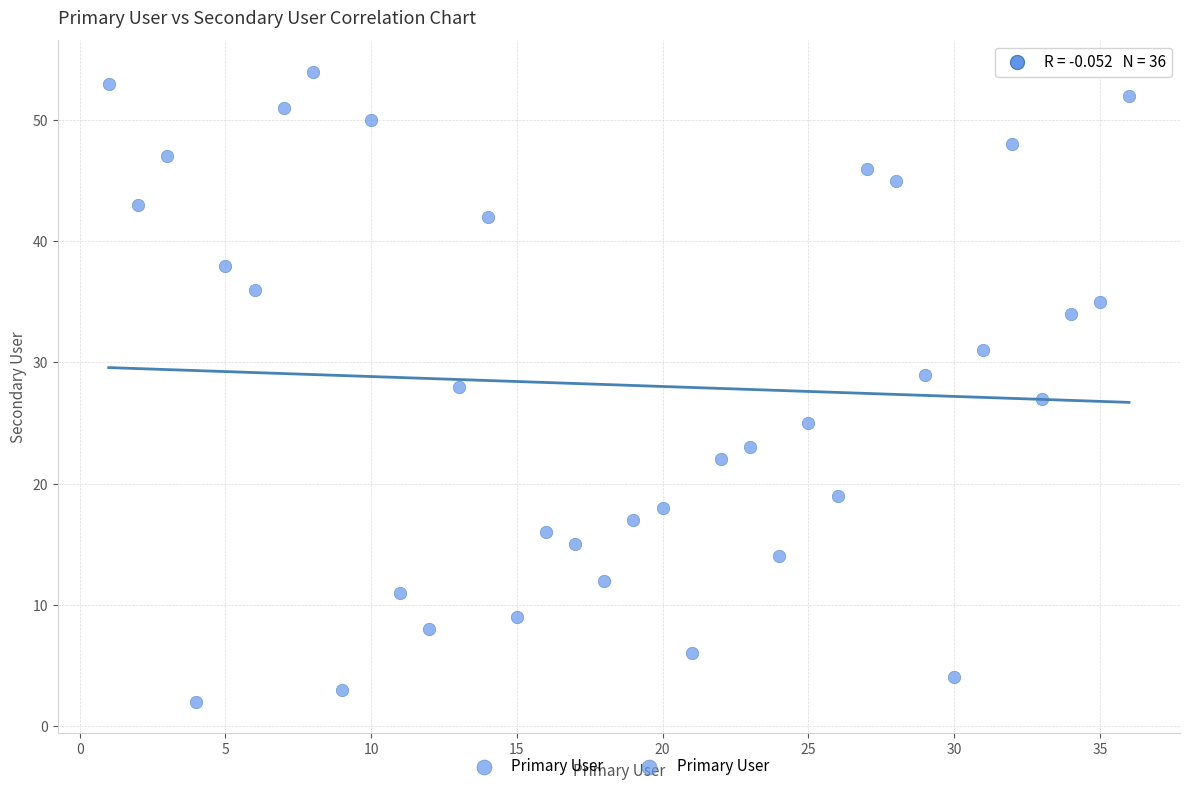

What is the range of X values (max minus min)?

35